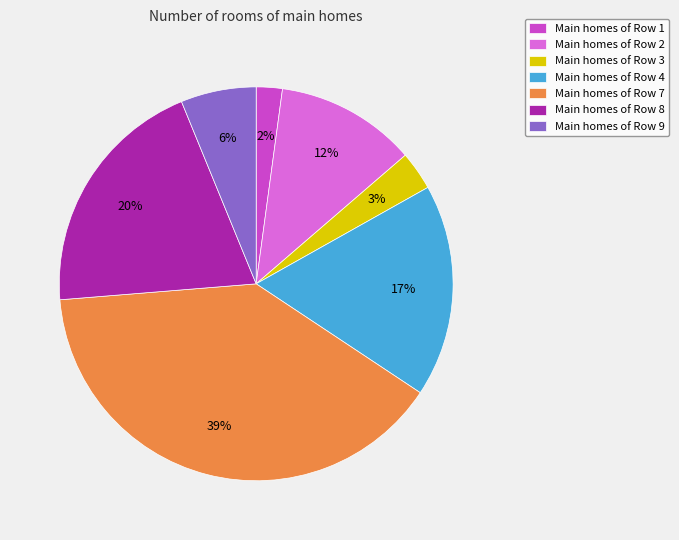

Is the sum of Main homes of Row 7 and Main homes of Row 8 greater than half?

Yes